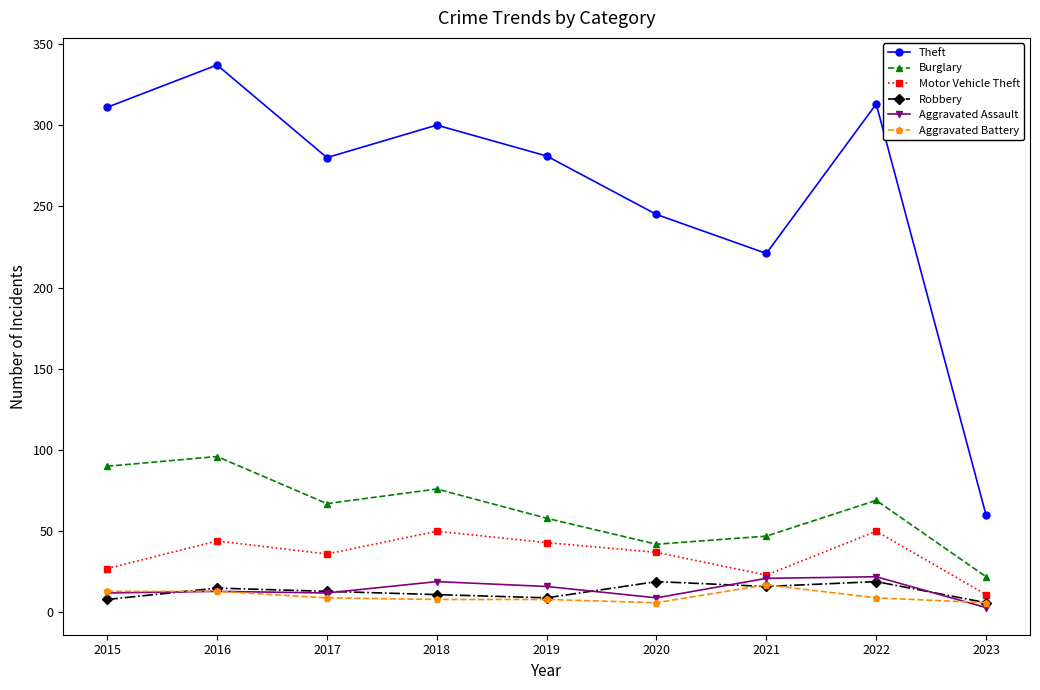

What is the difference between the Theft values at 2017 and 2023?

220